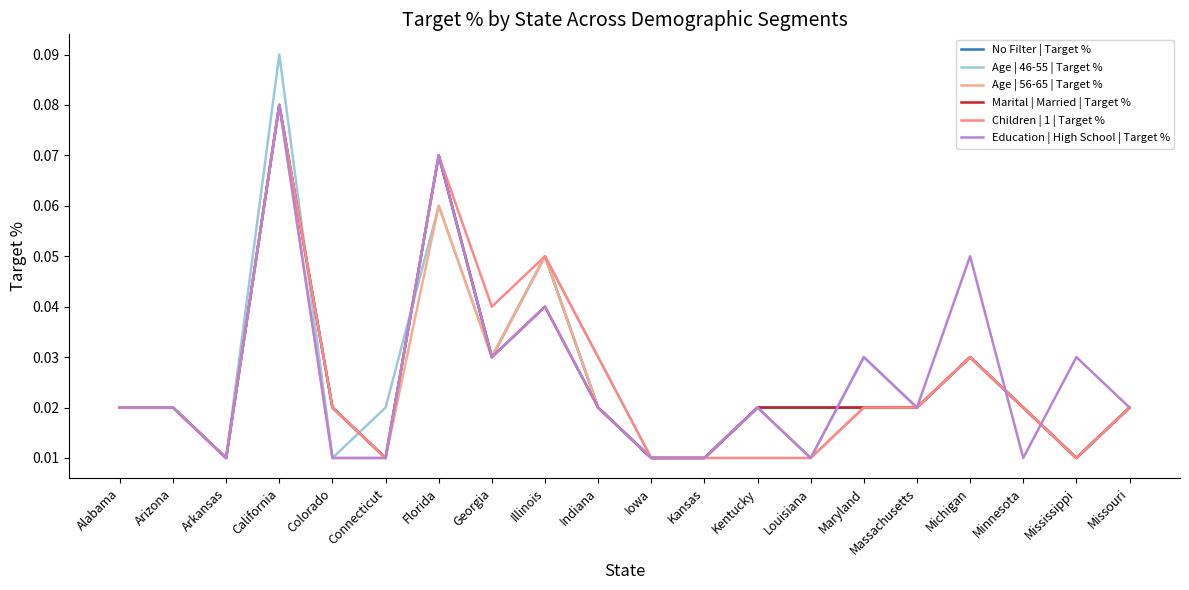

How many lines are shown in the chart?

6